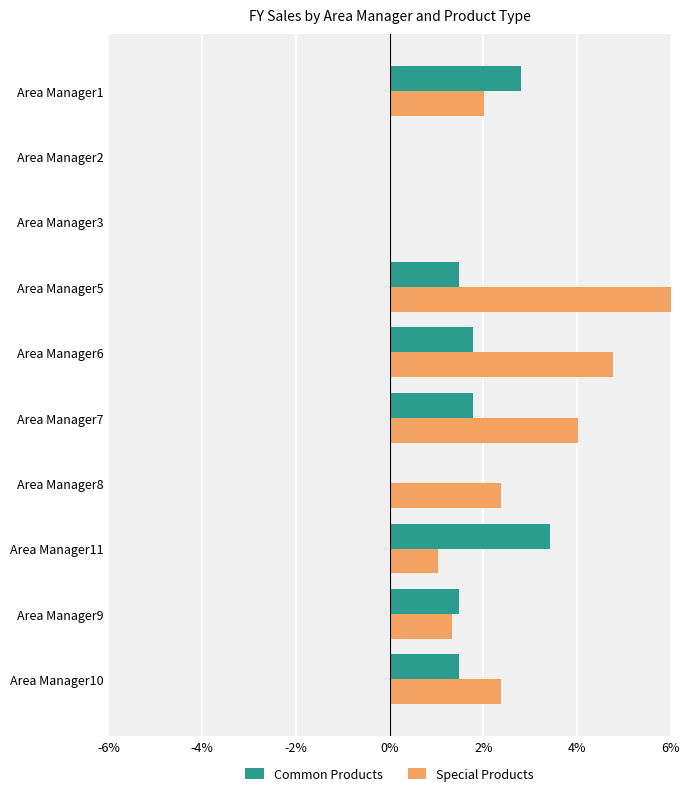

What are all the series names shown in the legend?

Common Products, Special Products